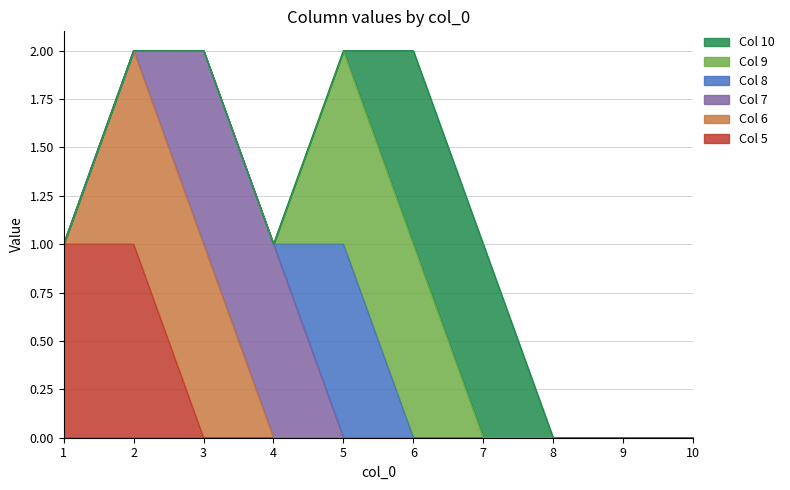

True or false: 6 and 8 intersect in this chart.

False